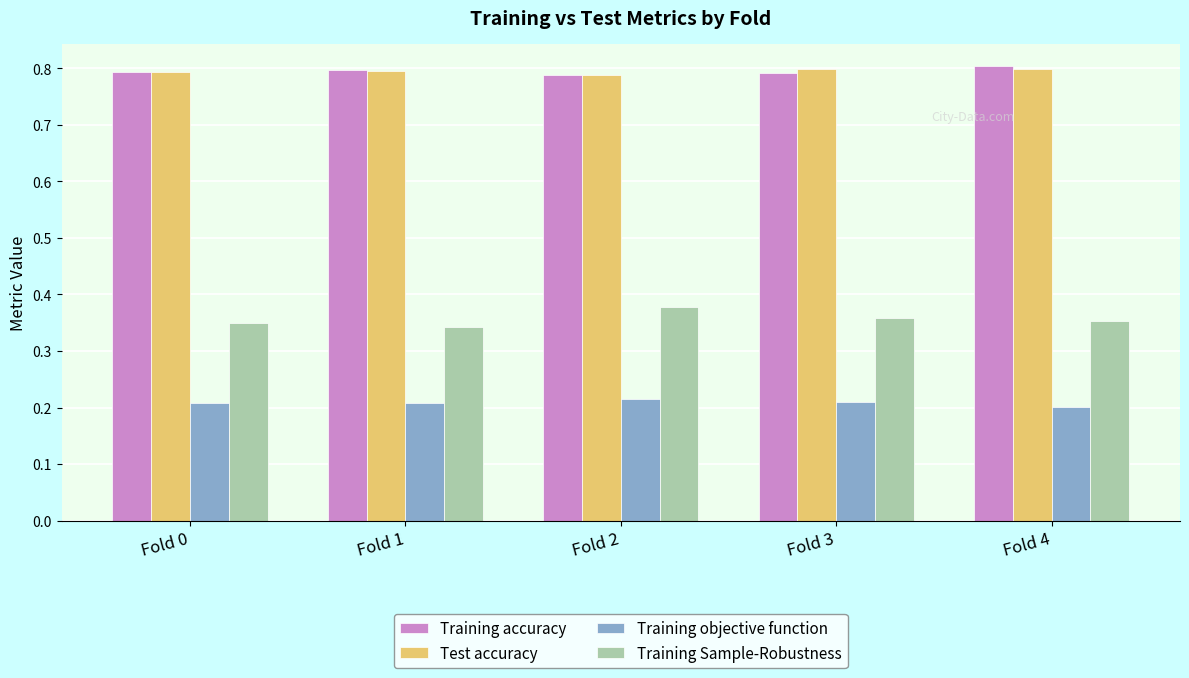

Does the chart contain stacked bars?

No